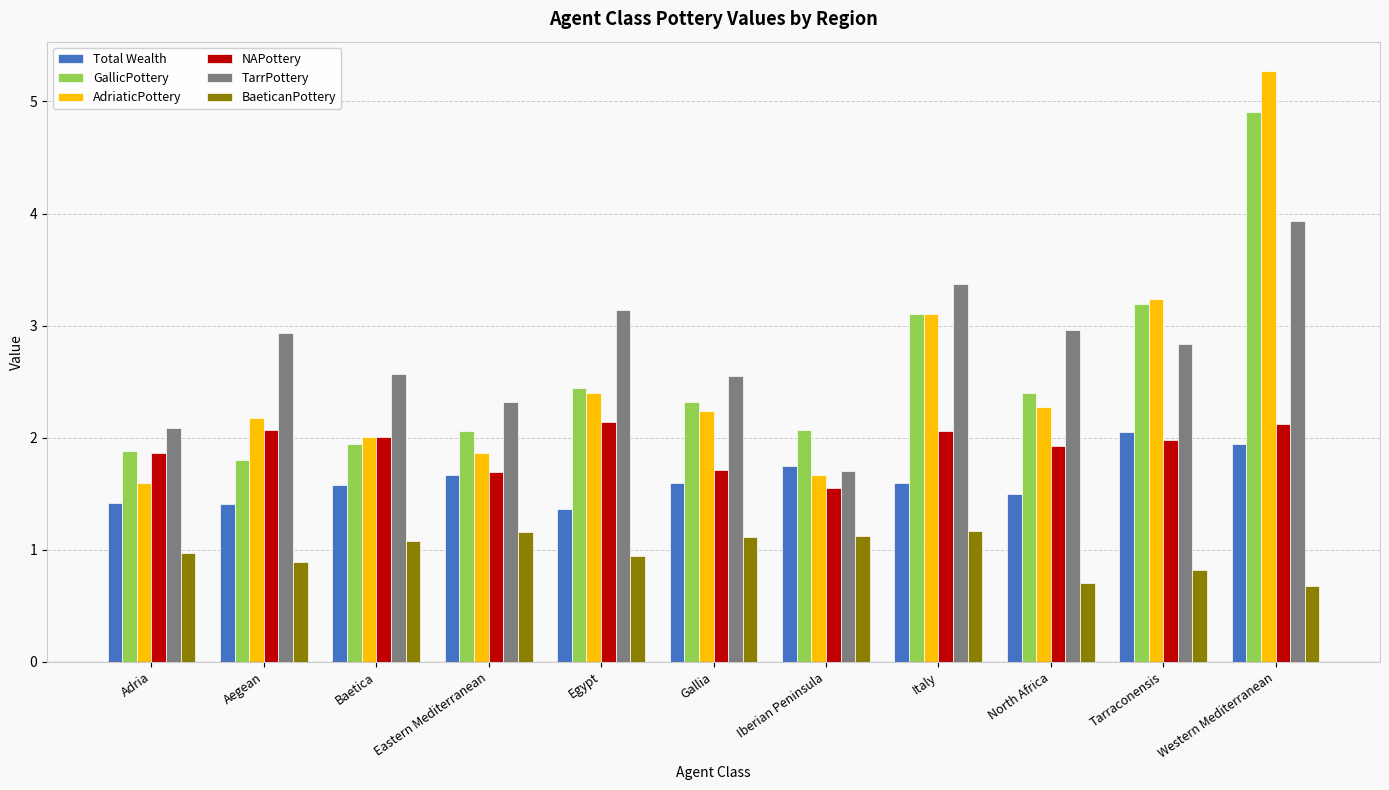

Are the bars horizontal?

No